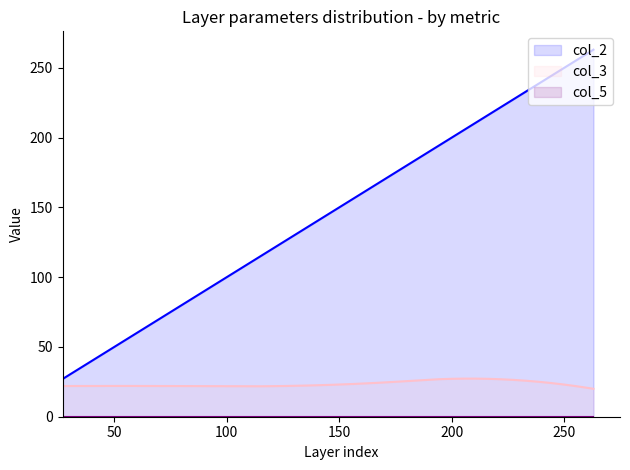

How many lines are shown in the chart?

3